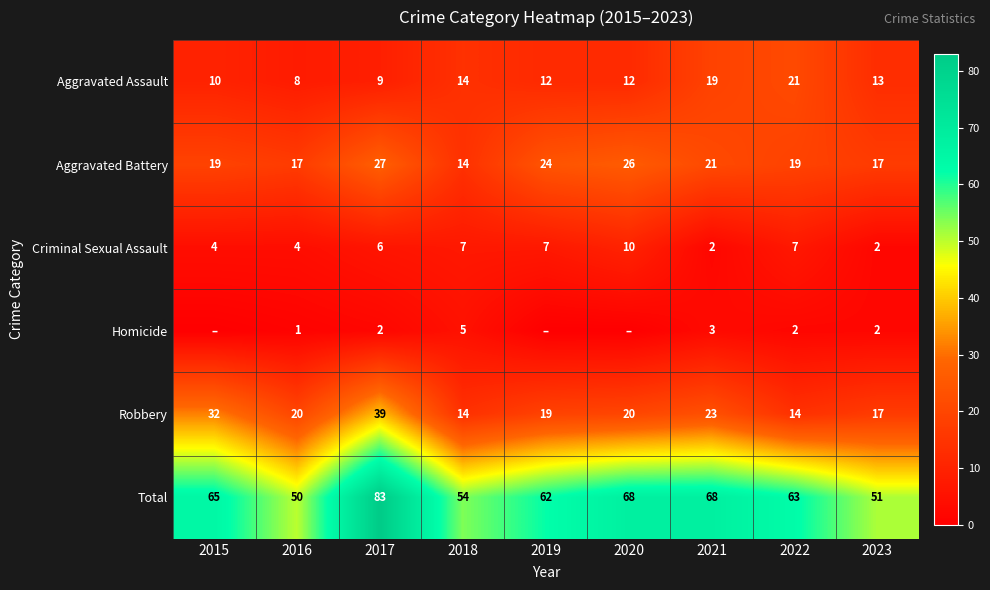

At 2017, list the series in order from smallest to largest.

Homicide, Criminal Sexual Assault, Aggravated Assault, Aggravated Battery, Robbery, Total